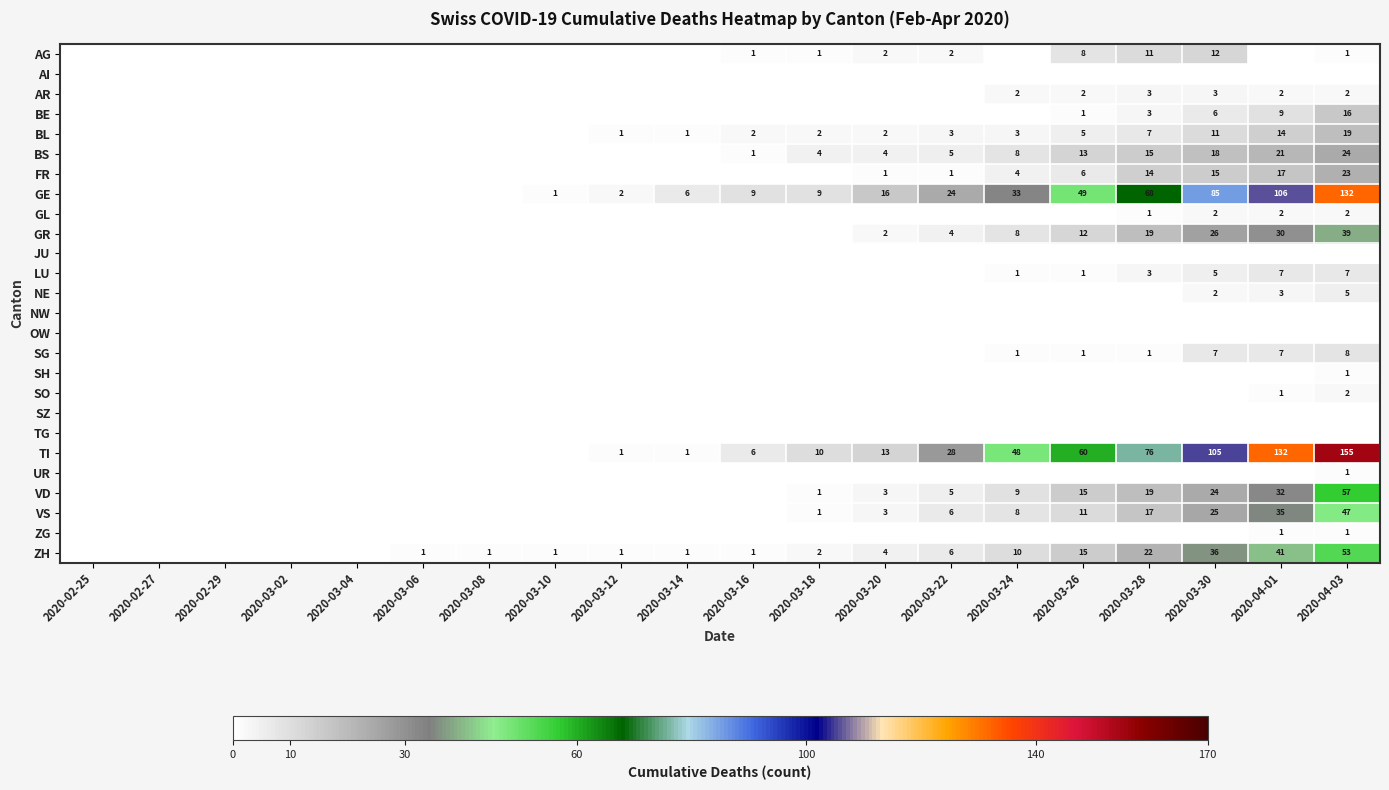

Is it true that GE equals 49 at 2020-03-26?

True